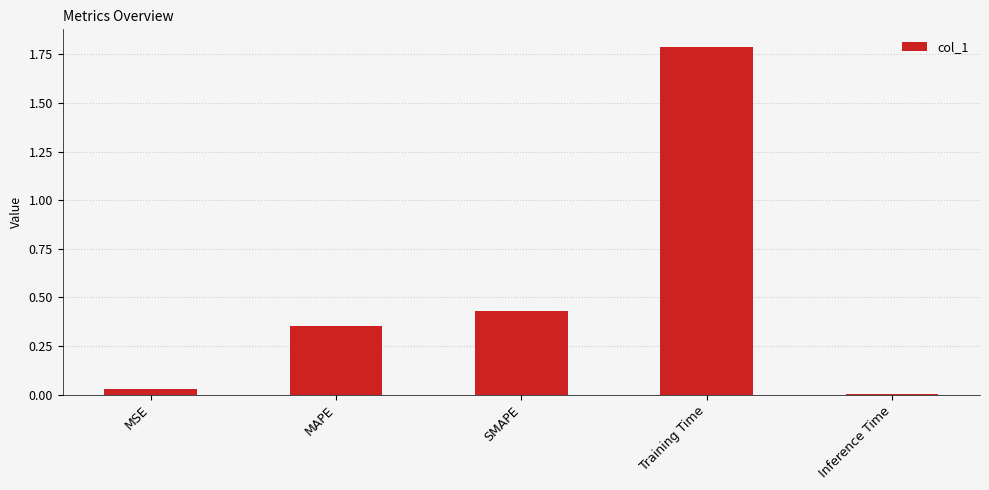

Count the number of categories in the chart.

5